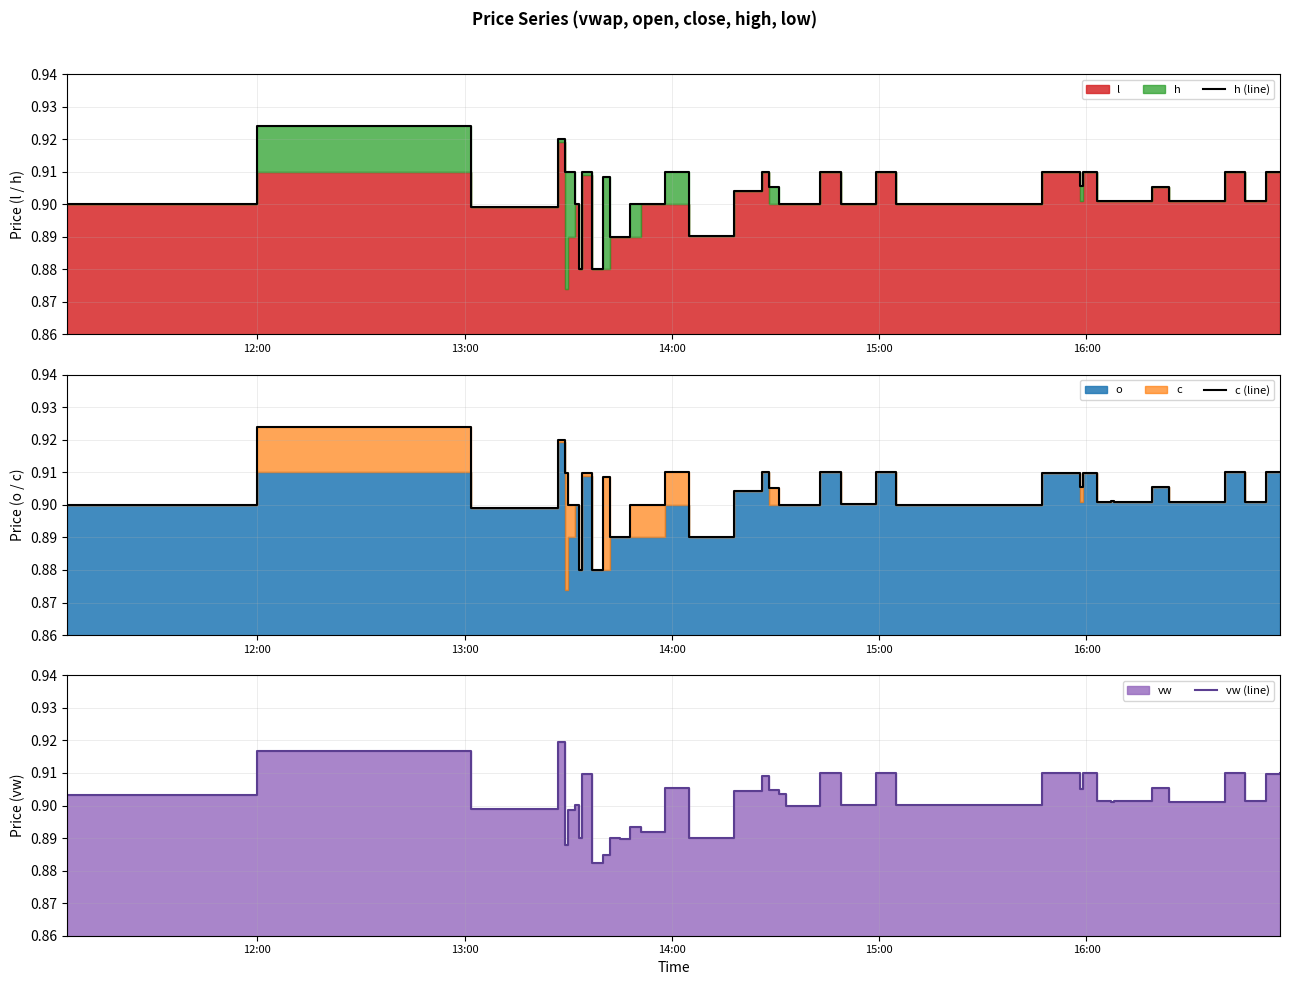

At how many categories does at least one series exceed 0?

40